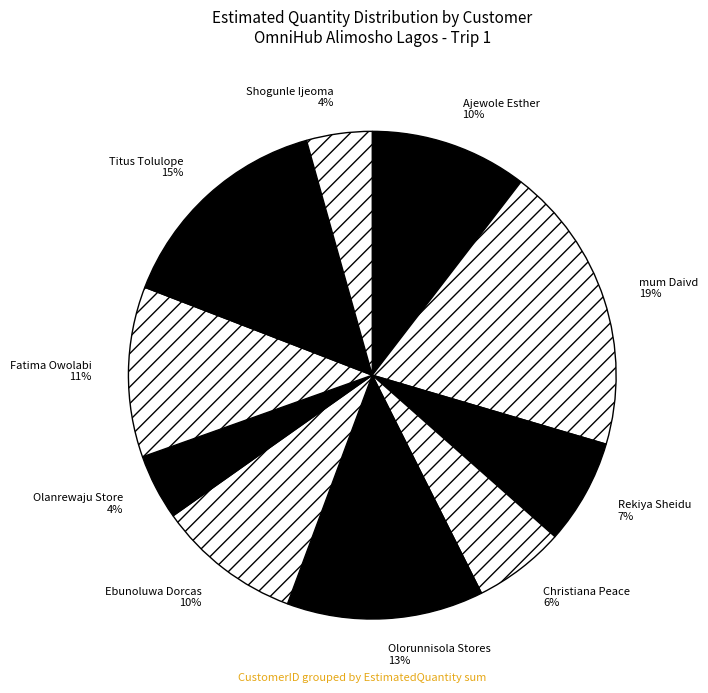

The Olanrewaju Store slice represents 4% of the pie. True or false?

True